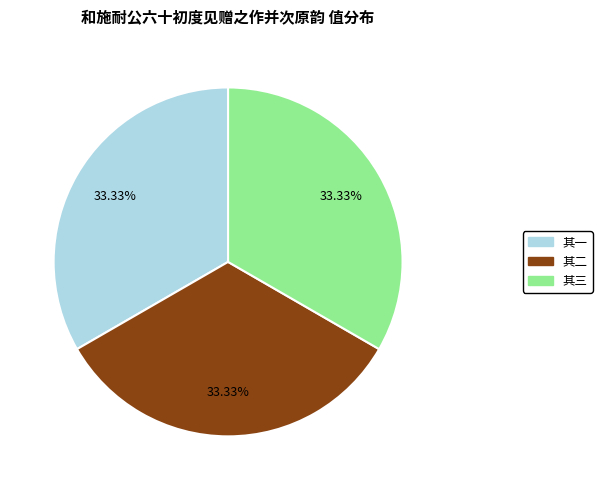

Approximately how many times larger is the value at 其三 compared to 其一?

1.0